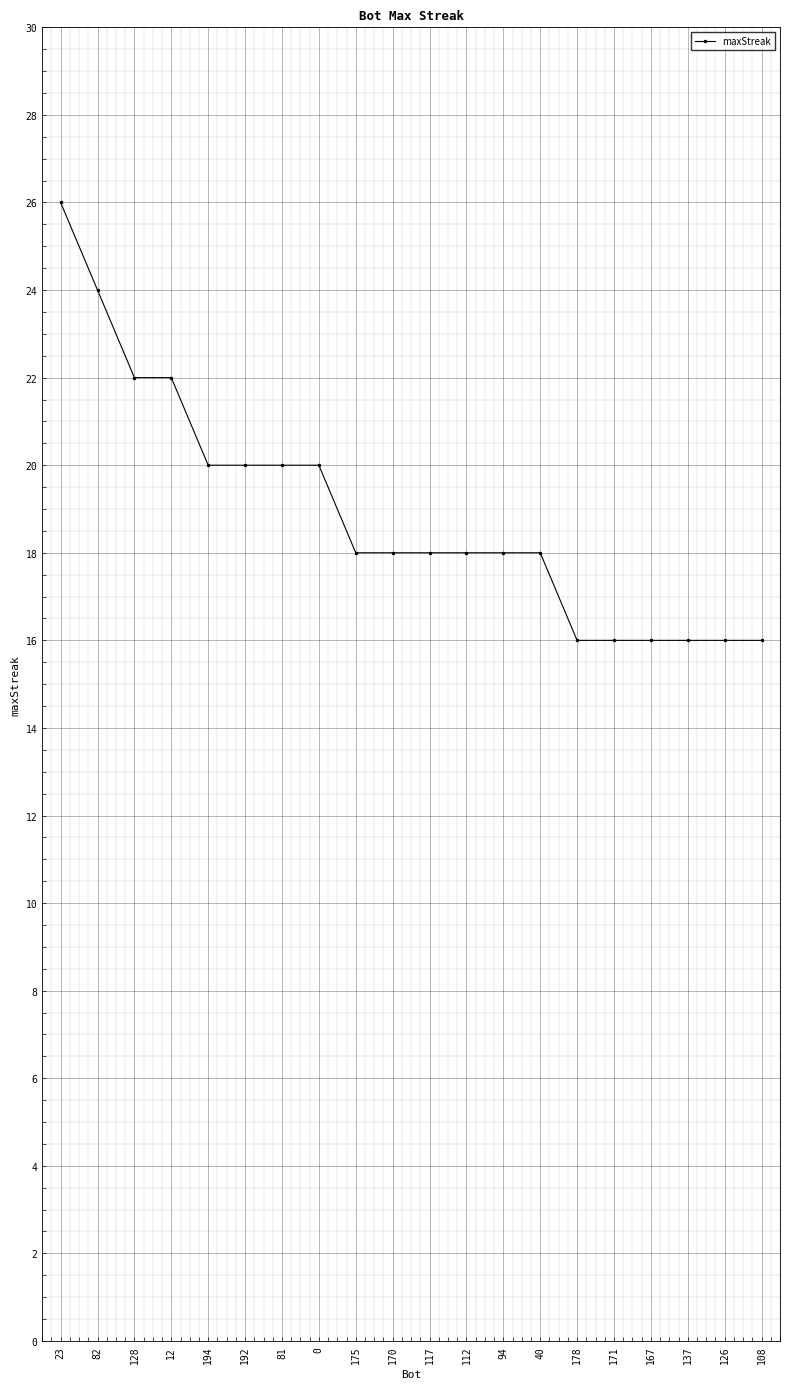

What is the difference between the values at 137 and 170?

2